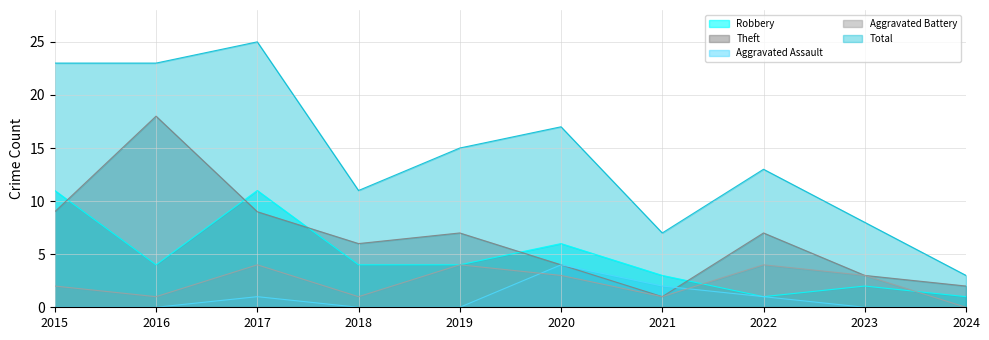

At which label does Robbery first exceed 4?

2015